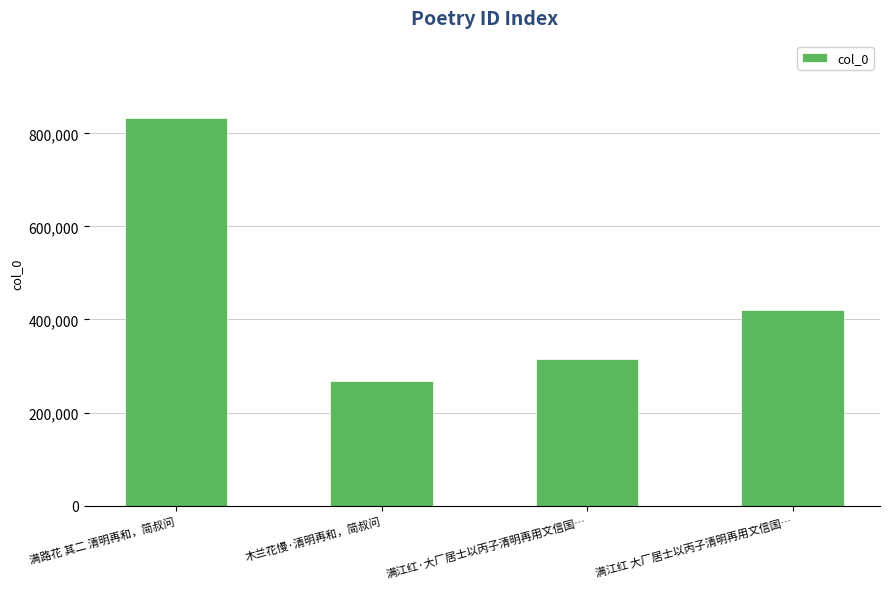

The chart shows a value of 657128 at 满江红 大厂居士以丙子清明再用文信国…. True or false?

False